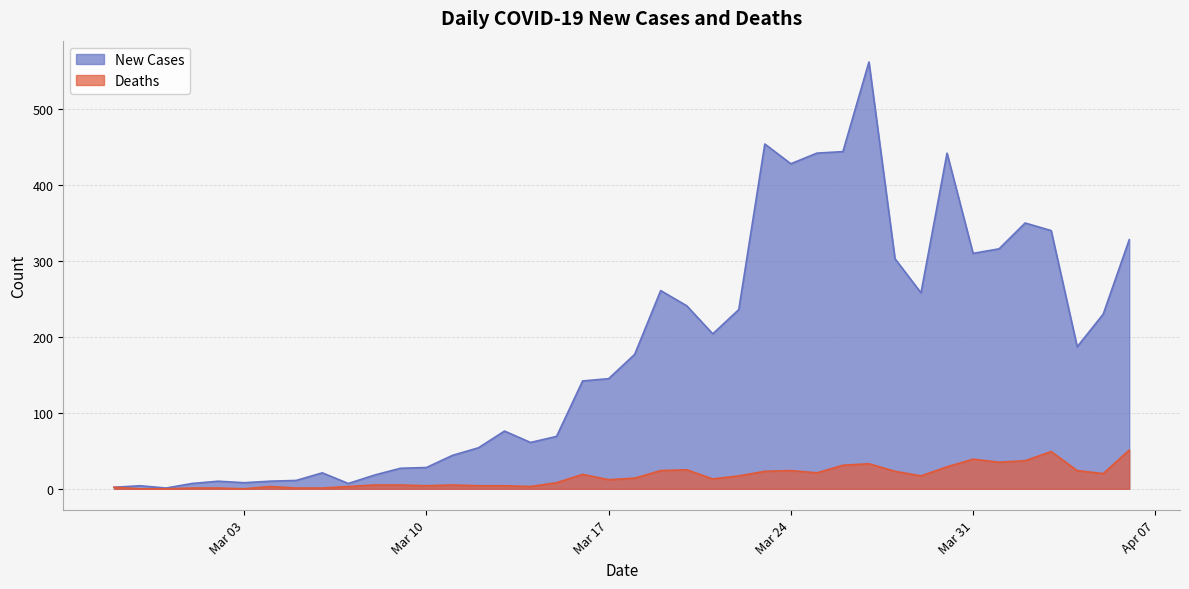

What is the difference between the second highest and second lowest values in the Deaths series?

49